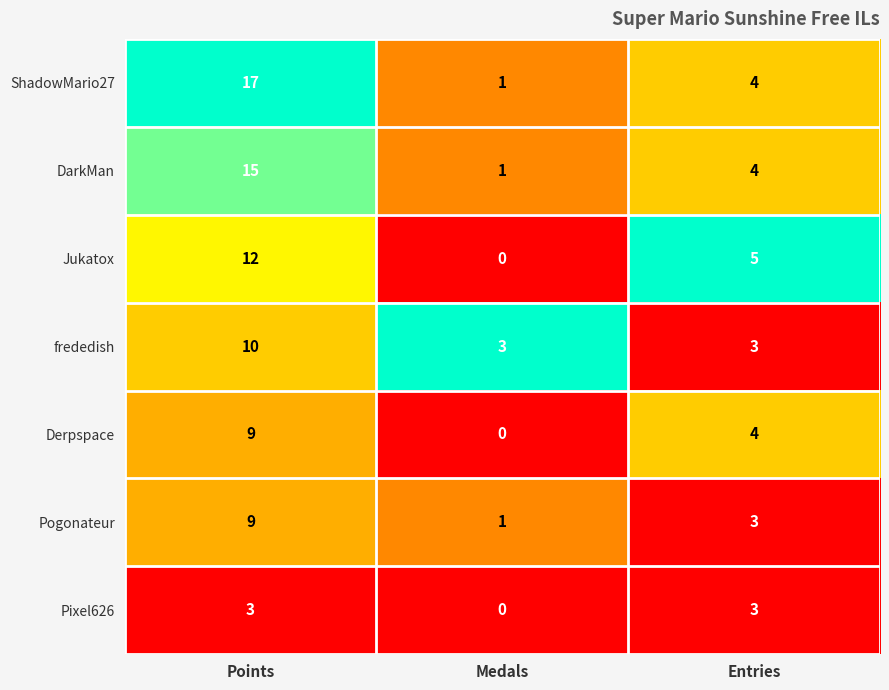

What is the sum of all Derpspace values?

13